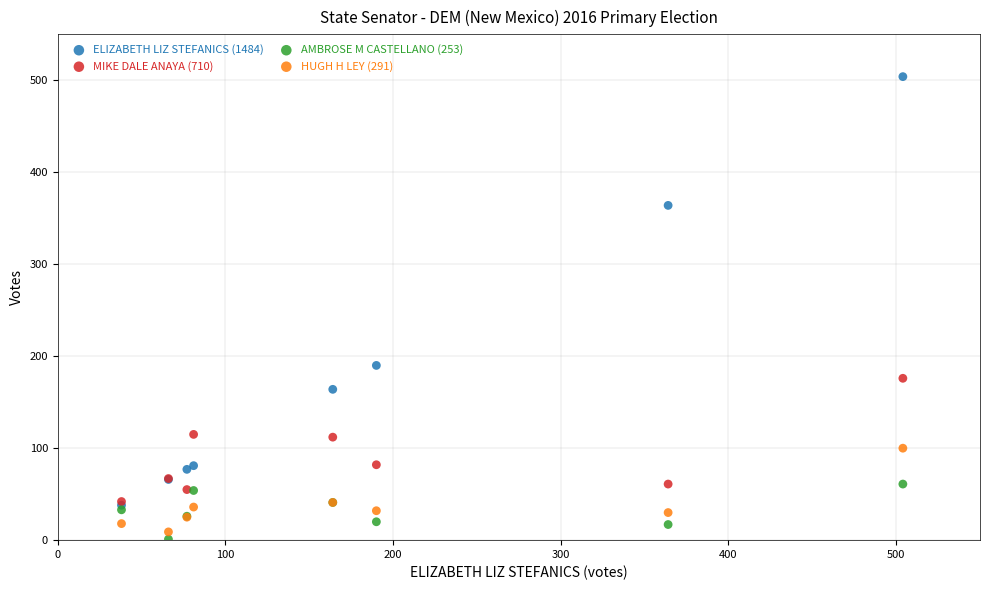

Across all series, what Y value is closest to 252?

190